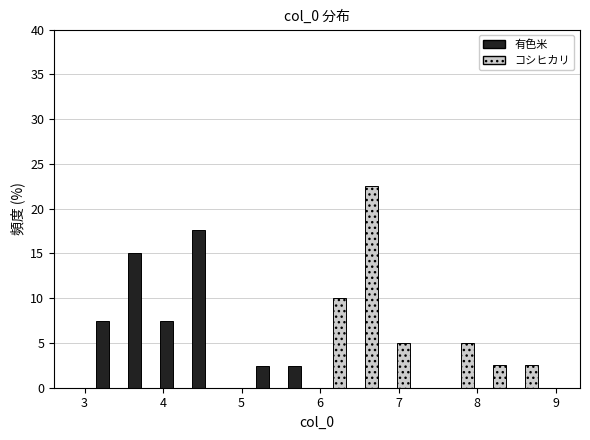

What is the height of the 有色米 bar covering 3.9 to 4.3 on the x-axis? Neither the bar edges nor the heights are printed on the chart, so give them approximately, as read against the axes.

7.5